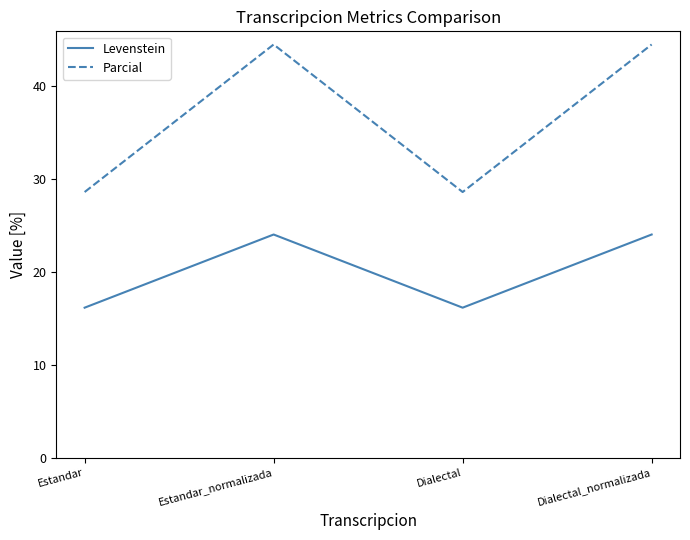

At how many categories does at least one series exceed 35?

2